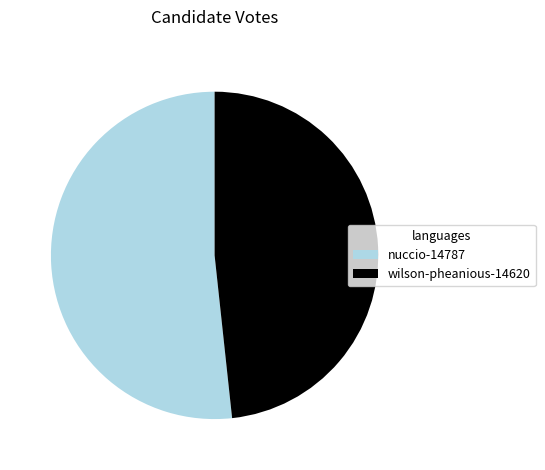

The wilson-pheanious-14620 slice represents 48% of the pie. True or false?

True